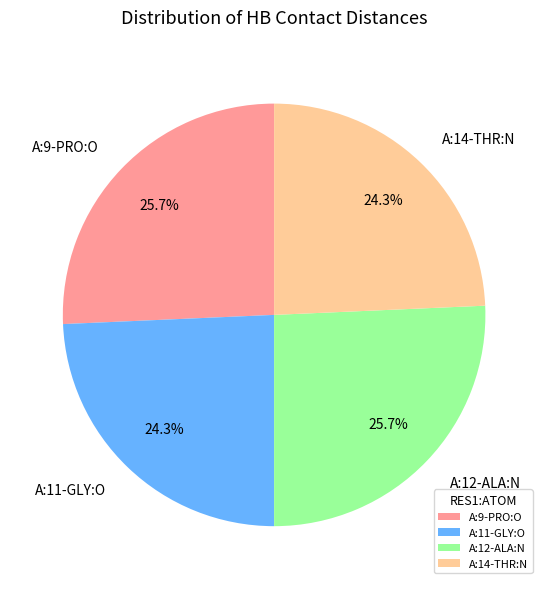

What is the total percentage of A:14-THR:N and A:12-ALA:N?

50.0%